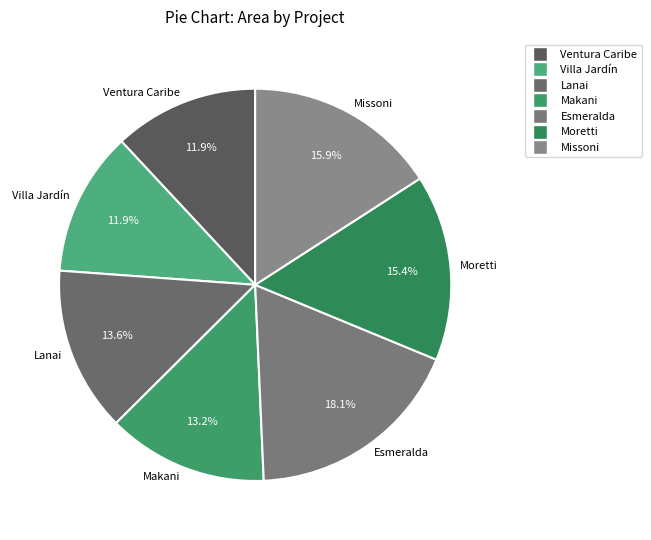

How many slices are in this pie chart?

7